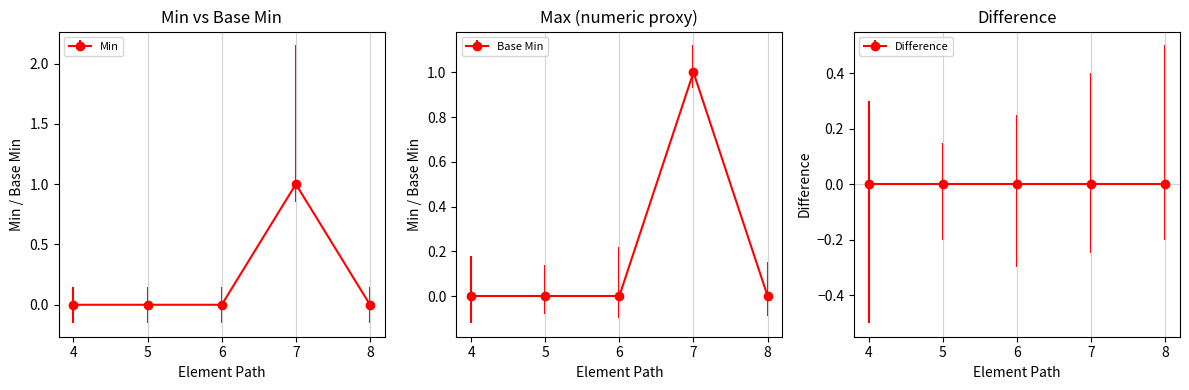

In Base Min, how many points are higher than both neighbors (excluding endpoints)?

1